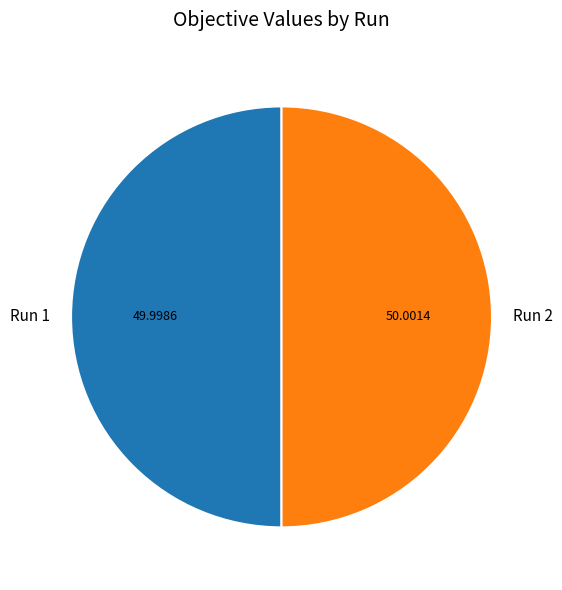

Do Run 2 and Run 1 together represent more than half of the pie?

Yes